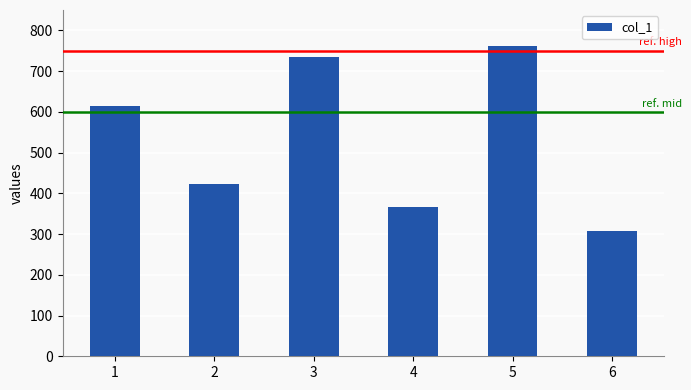

What is the ratio of the value at 6 to the value at 4?

0.8